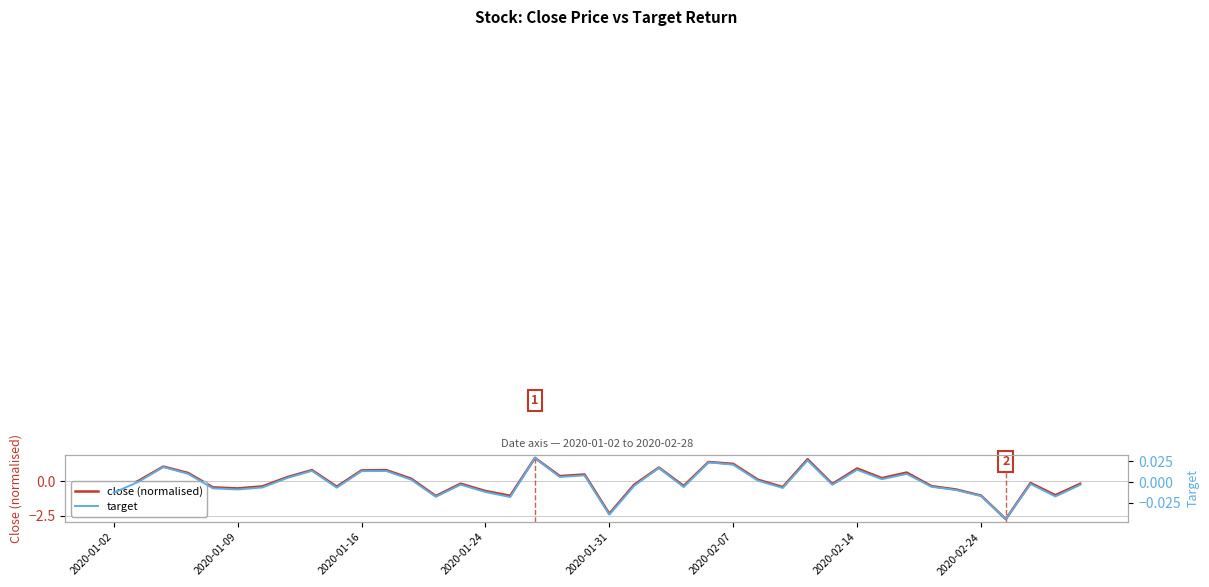

At which category is the sum across all series the highest?

17